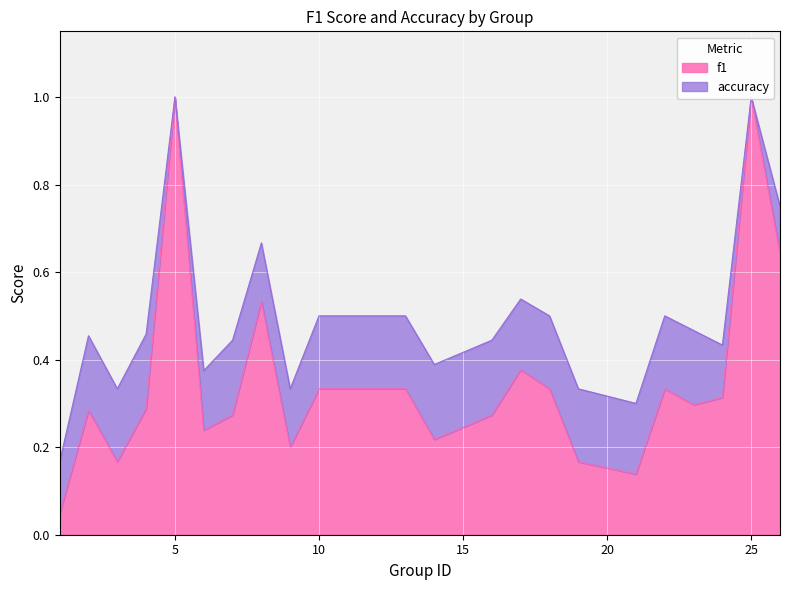

At which label does f1 reach its peak?

5